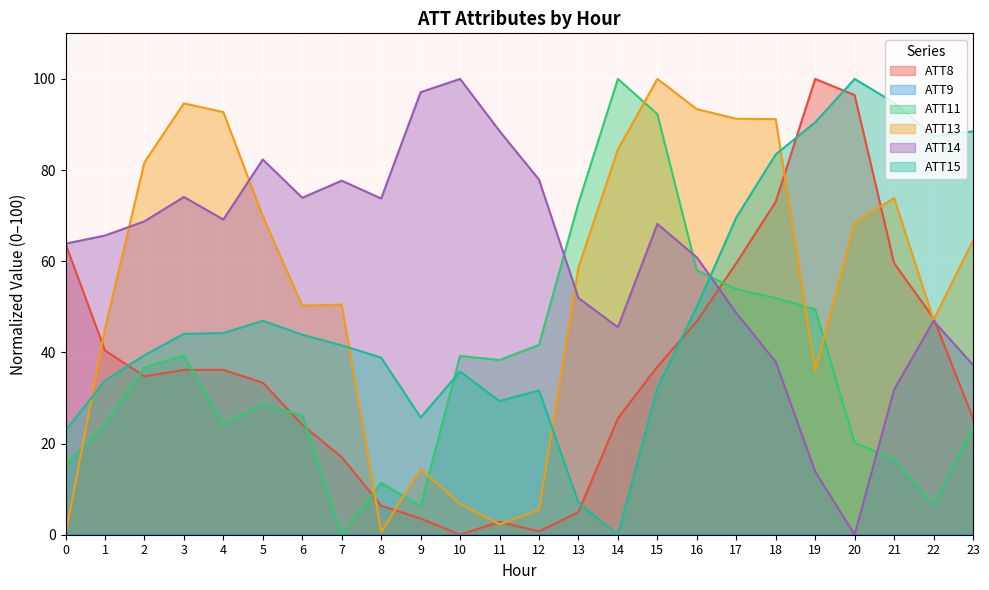

What is the value of the ATT11 point at the 11th from the left?

39.2